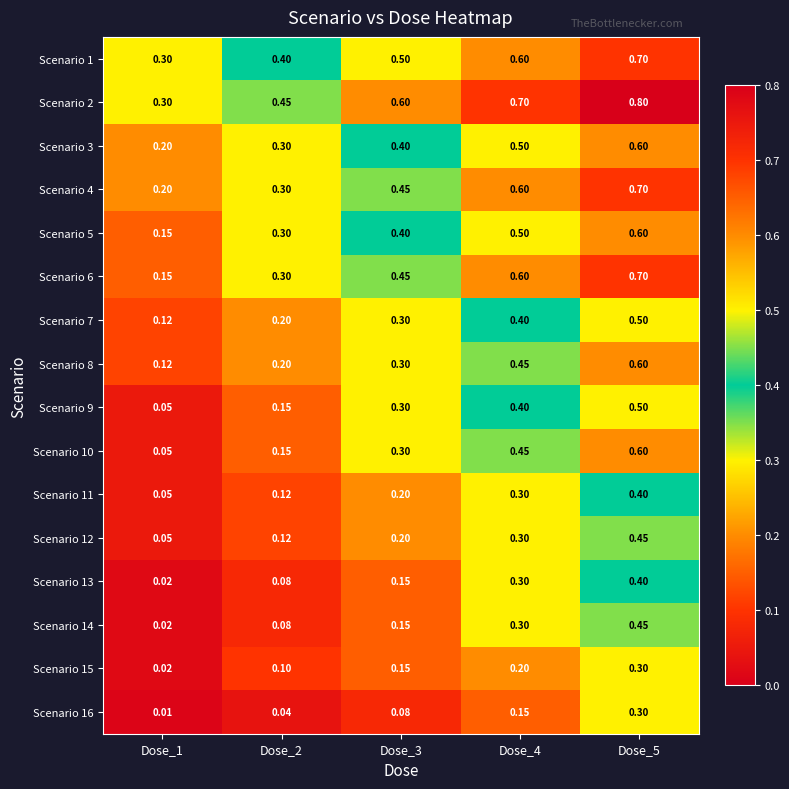

How many data points does each series have?

5